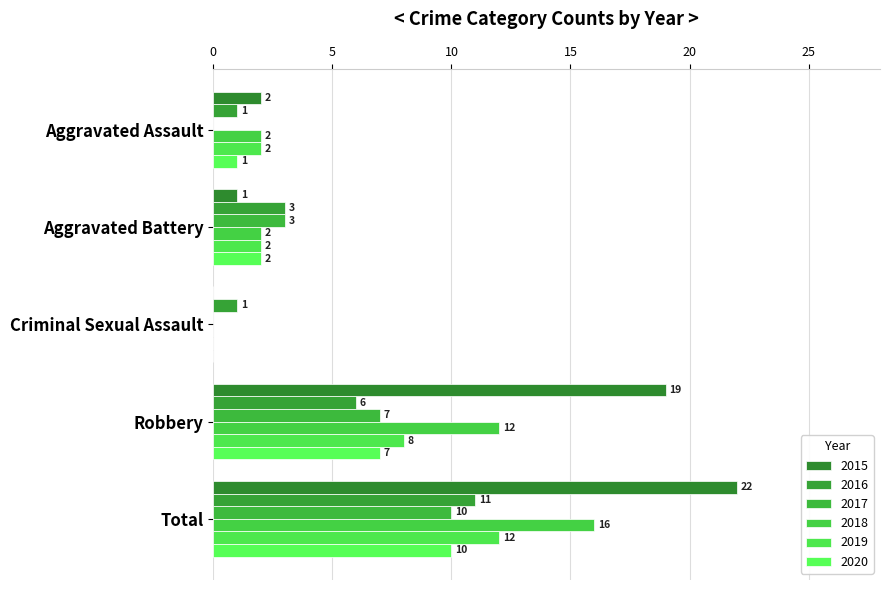

Where does the 2020 series first go above 2?

Robbery